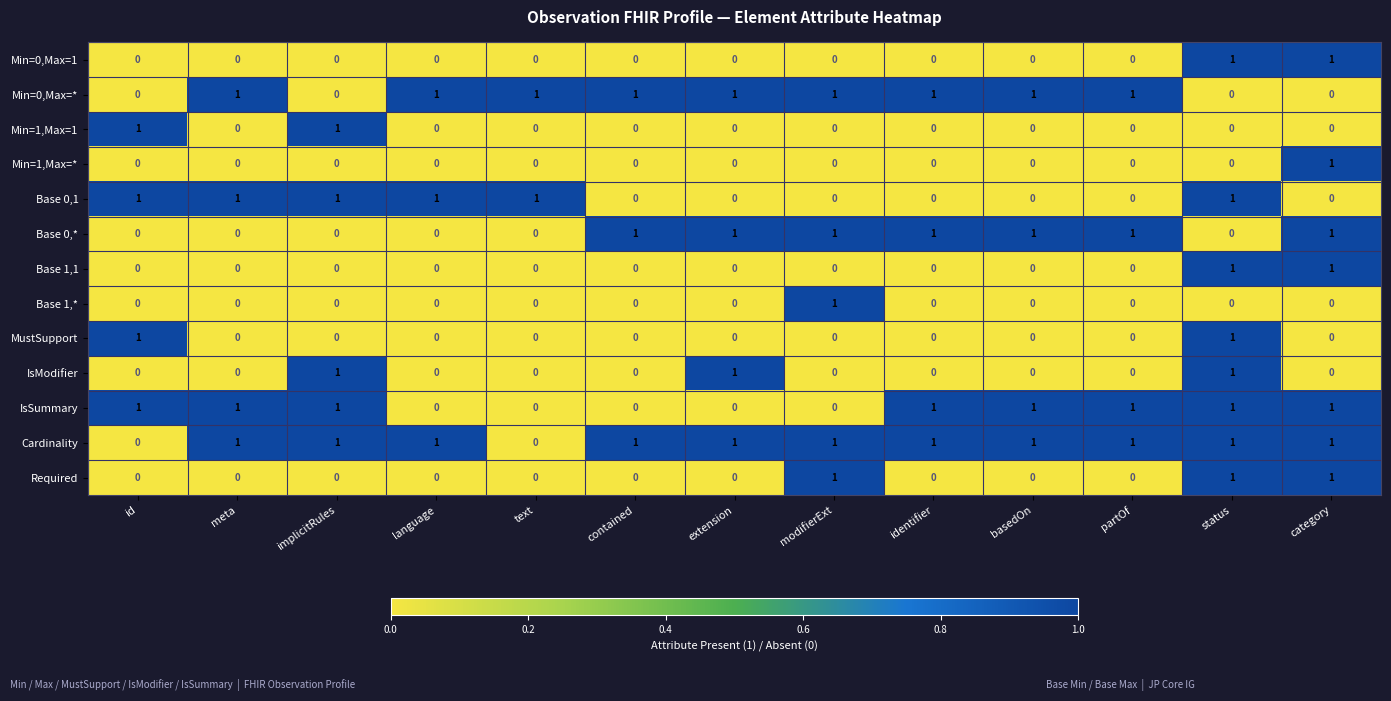

How many distinct data groups are displayed?

13